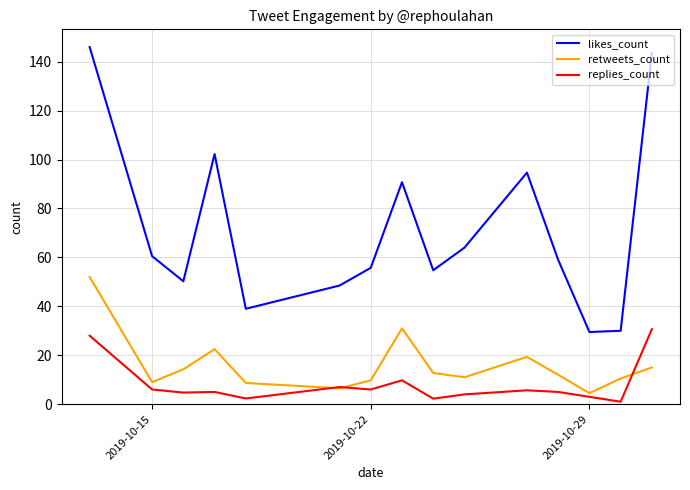

True or false: retweets_count and likes_count cross at least once.

False